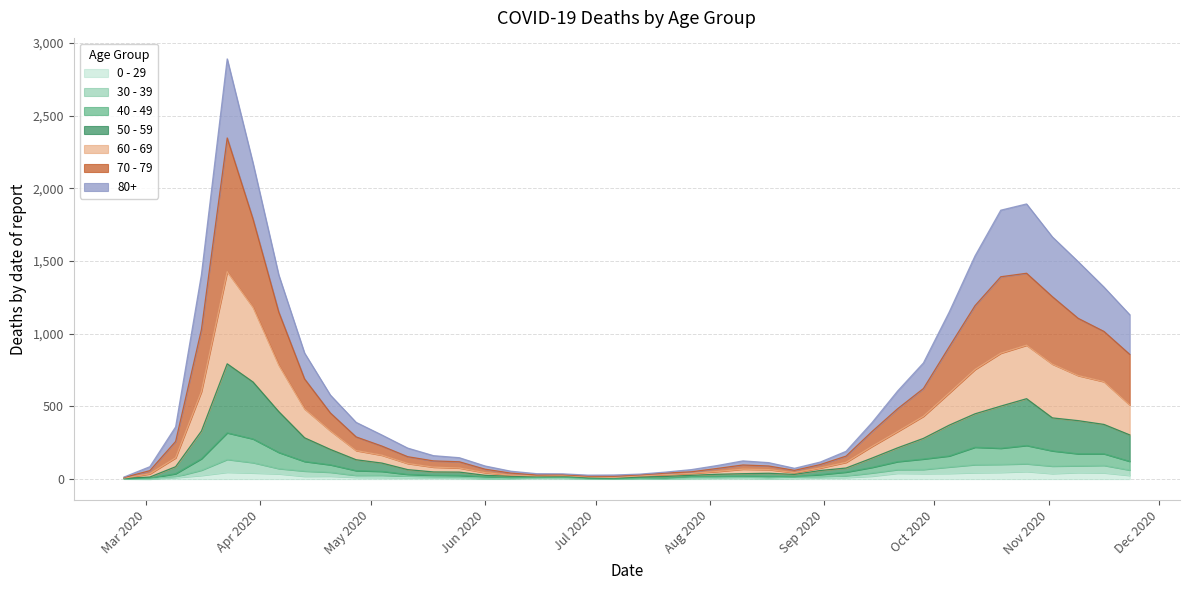

Which series has the largest total across all categories?

70 - 79